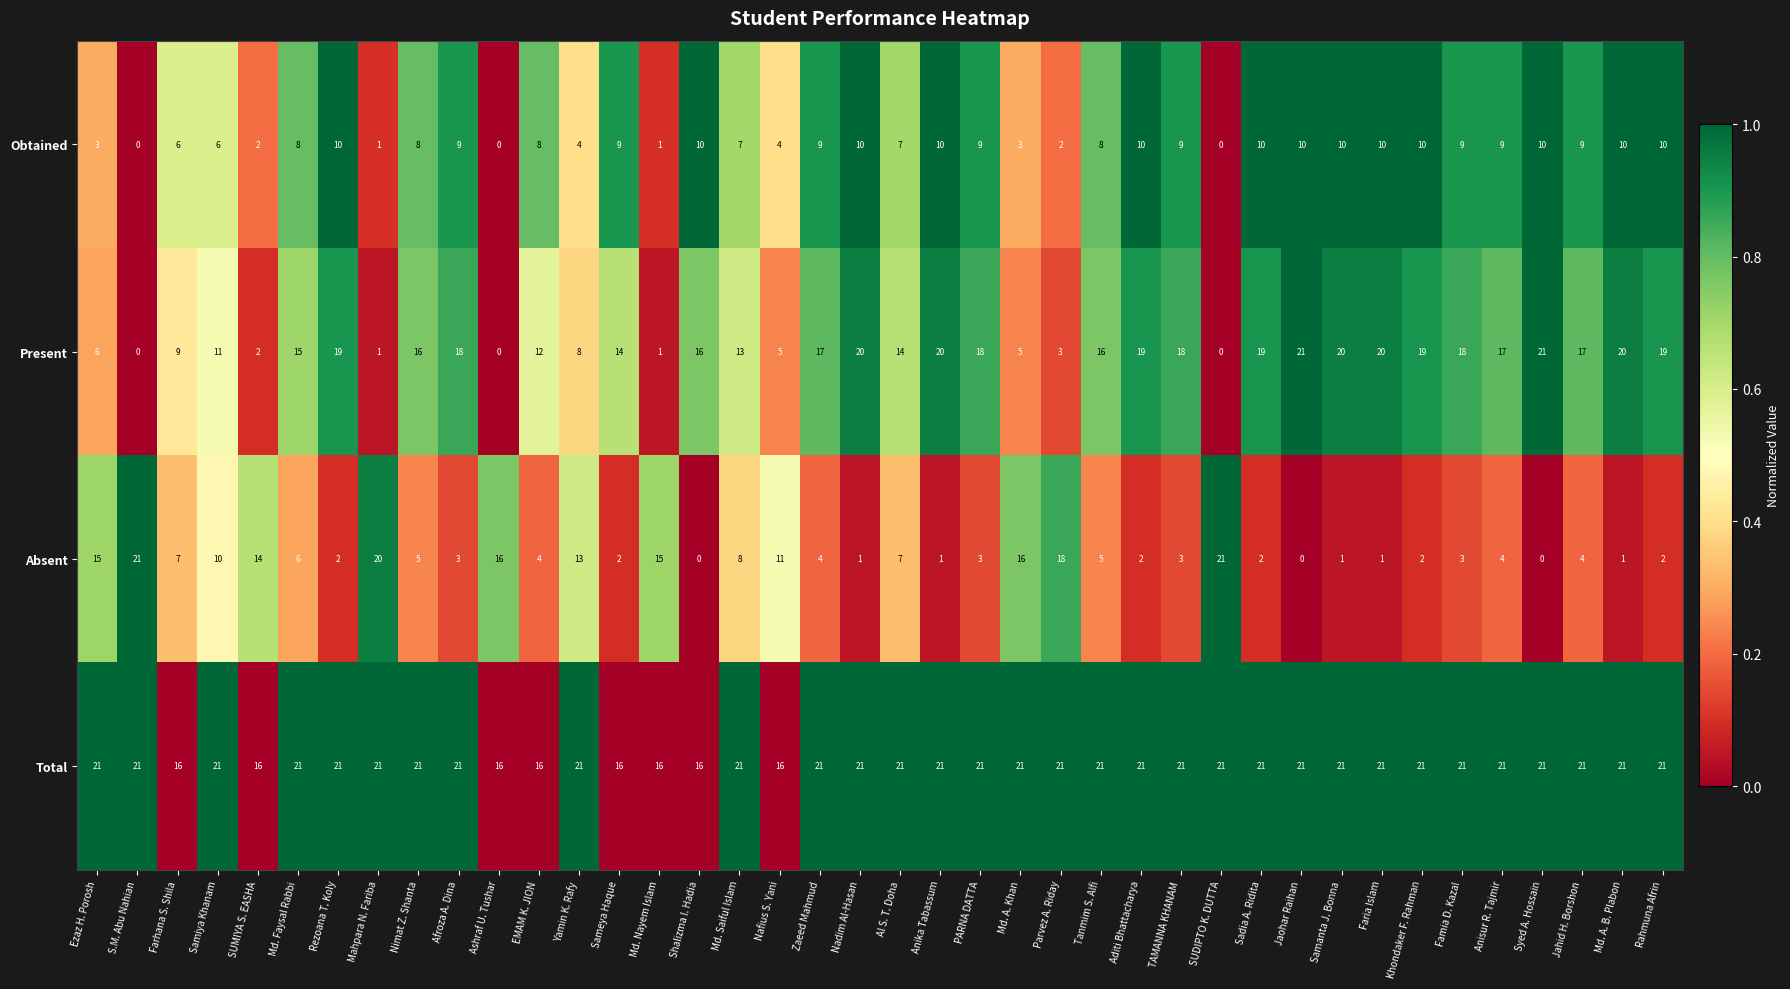

What is the maximum value for Total?

21